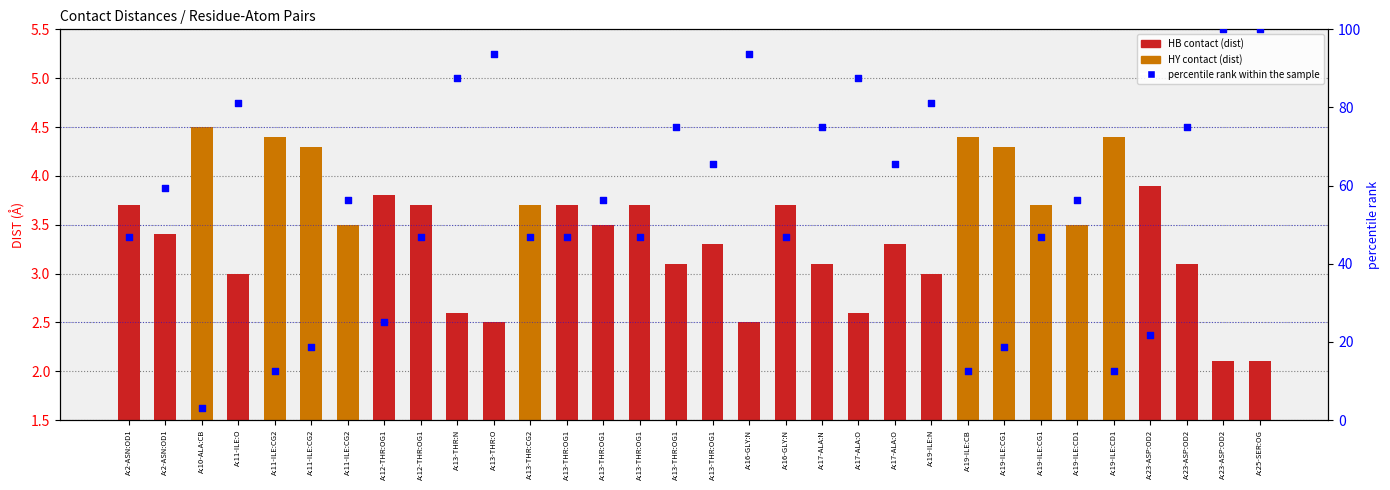

What is the ratio of the value at A:19-ILE:CD1 to the value at A:19-ILE:N?

0.2